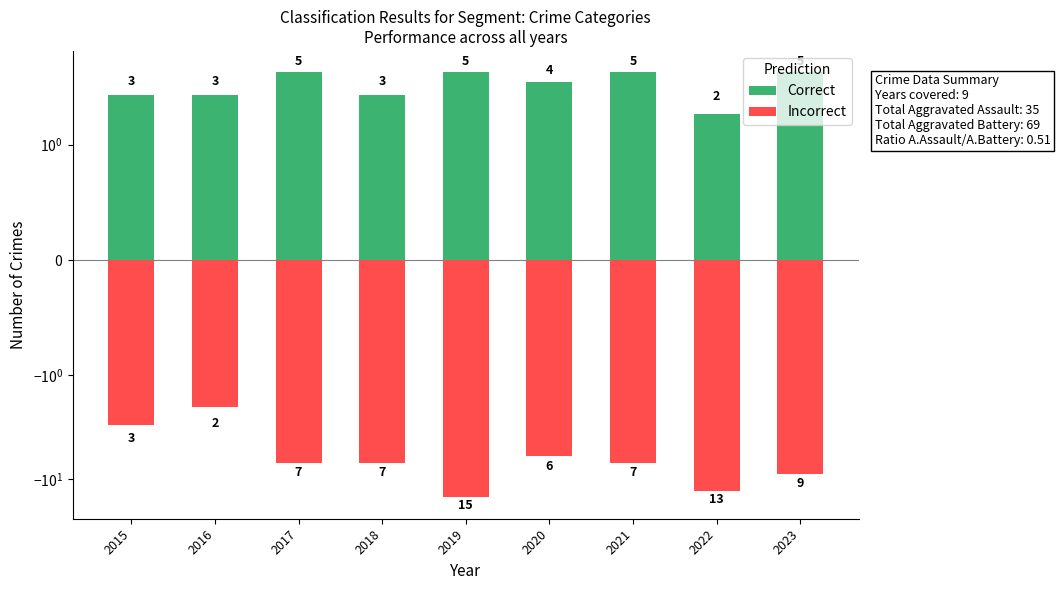

What is the sum of the Incorrect values at 2017 and 2022?

-20